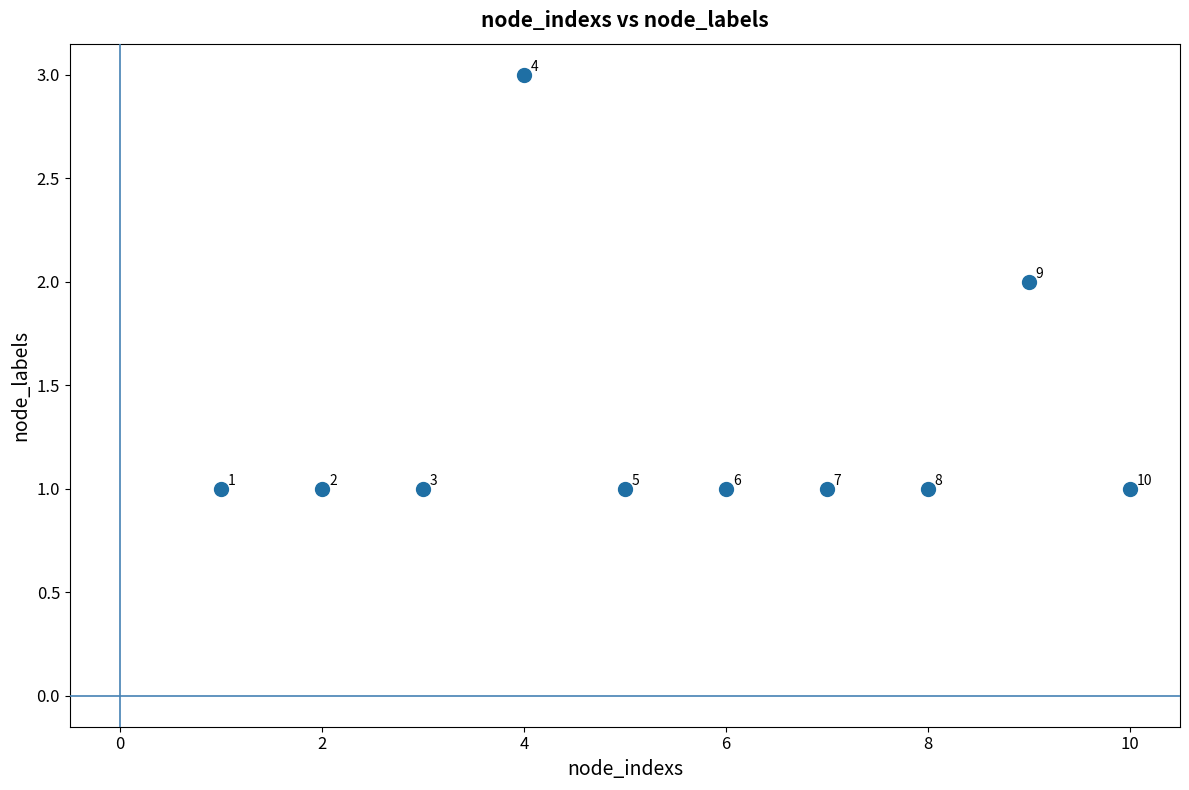

What is the range of X values (max minus min)?

9